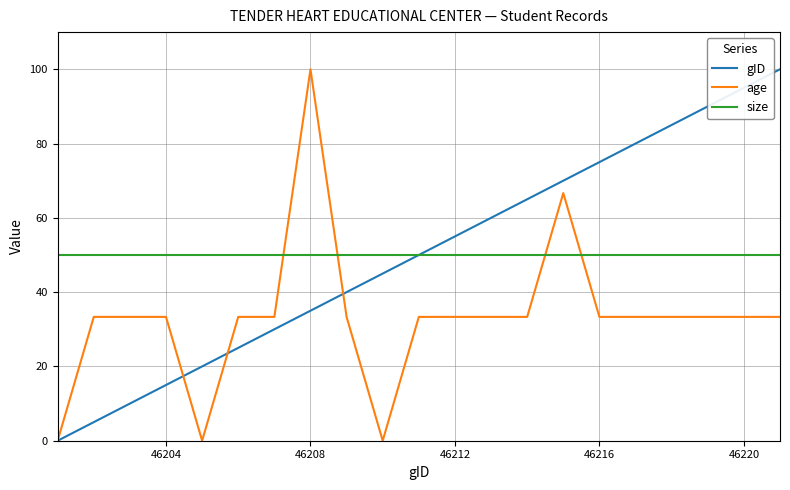

Reading right to left, transcribe all the data shown in this chart.

gID: 100.0	95.0	90.0	85.0	80.0	75.0	70.0	65.0	60.0	55.0	50.0	45.0	40.0	35.0	30.0	25.0	20.0	15.0	10.0	5.0	0.0
age: 33.3	33.3	33.3	33.3	33.3	33.3	66.7	33.3	33.3	33.3	33.3	0.0	33.3	100.0	33.3	33.3	0.0	33.3	33.3	33.3	0.0
size: 50.0	50.0	50.0	50.0	50.0	50.0	50.0	50.0	50.0	50.0	50.0	50.0	50.0	50.0	50.0	50.0	50.0	50.0	50.0	50.0	50.0